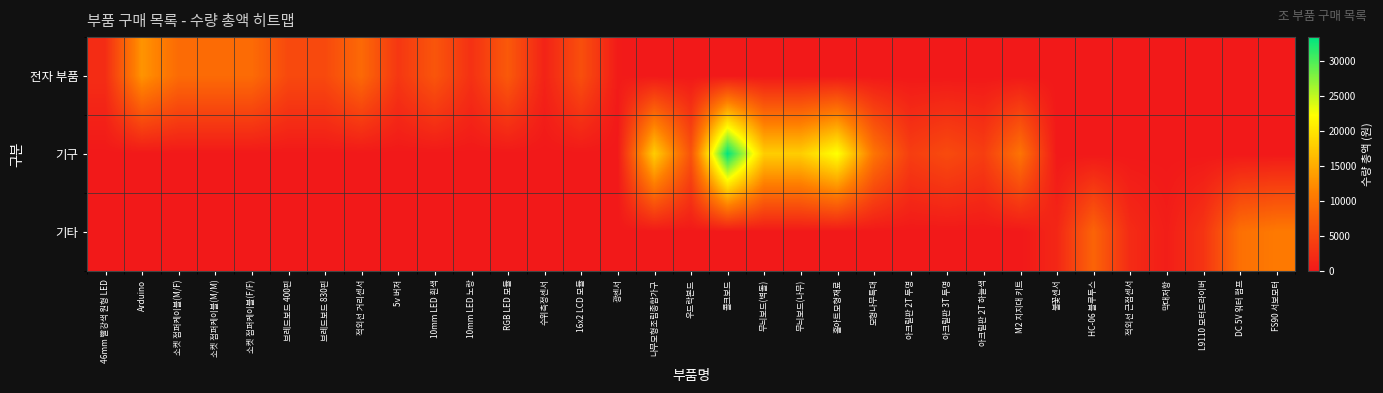

Which series has the largest range (max minus min)?

기구